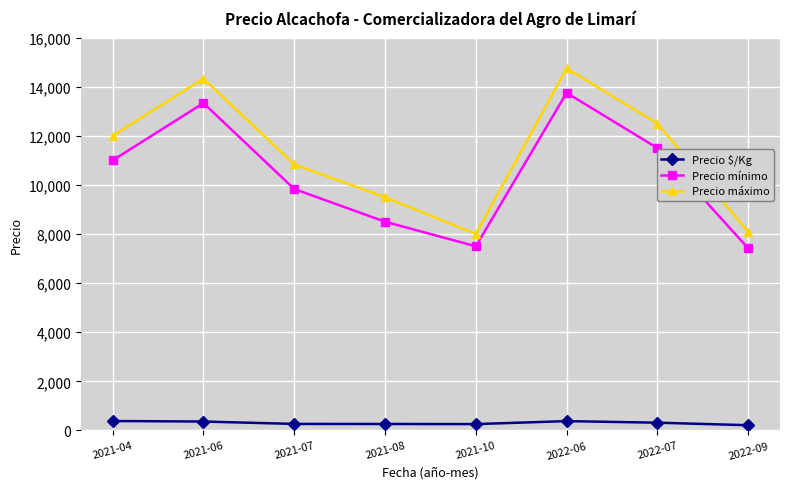

Is it true that Precio mínimo equals 7417 at 2022-09?

True